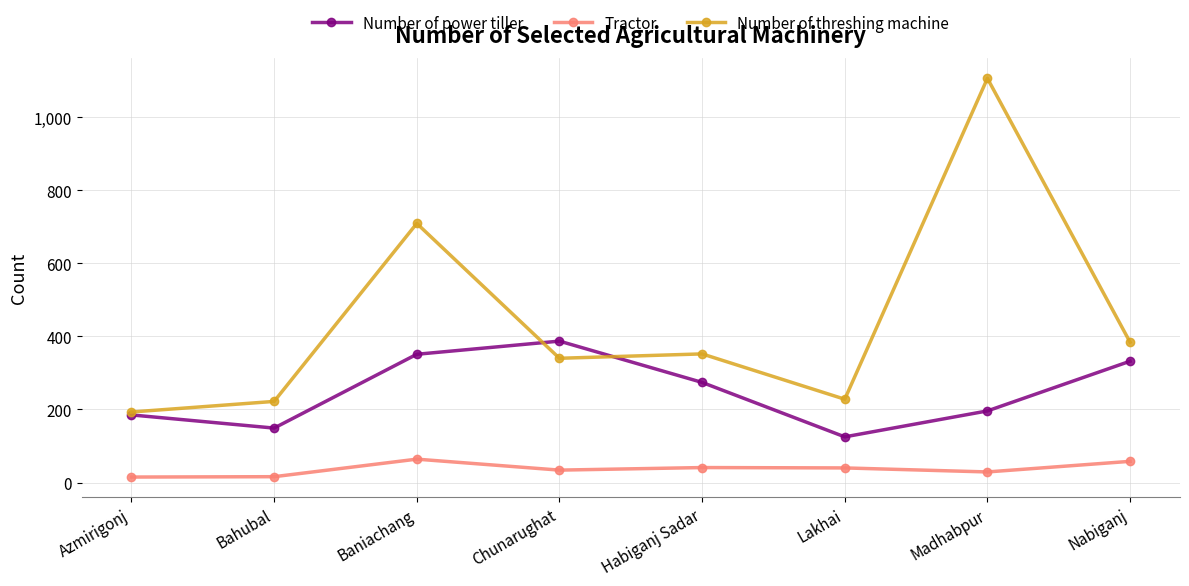

At how many categories does at least one series exceed 470?

2